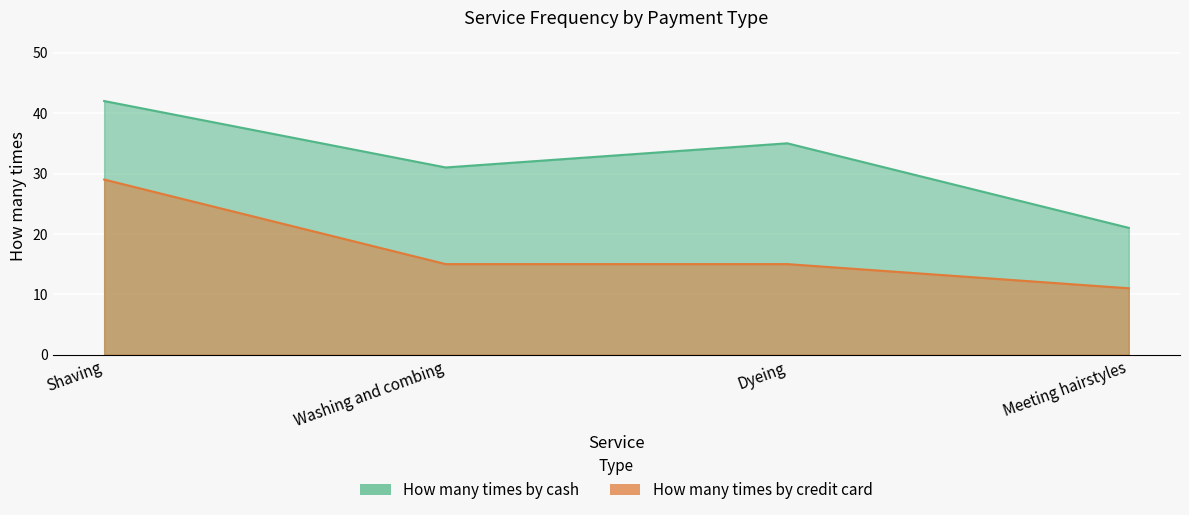

What is the total value across all series at Dyeing?

50